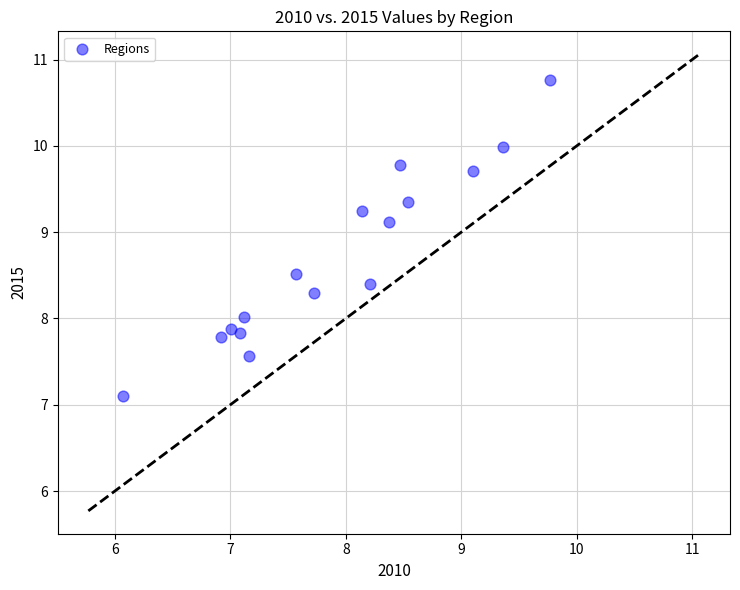

What is the range of Y values (max minus min)?

3.7